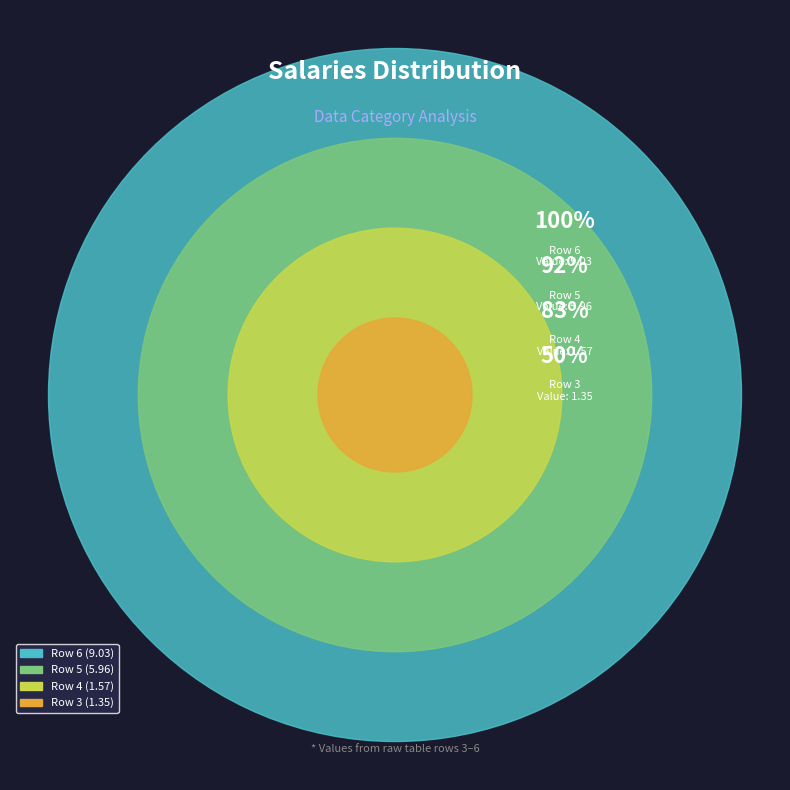

What portion of the pie excludes Row 3?

92.5%